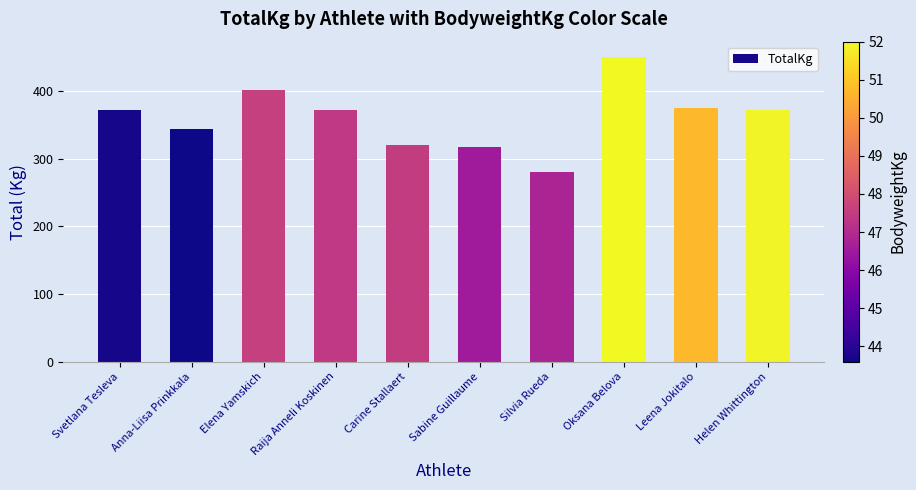

Count the number of categories in the chart.

10